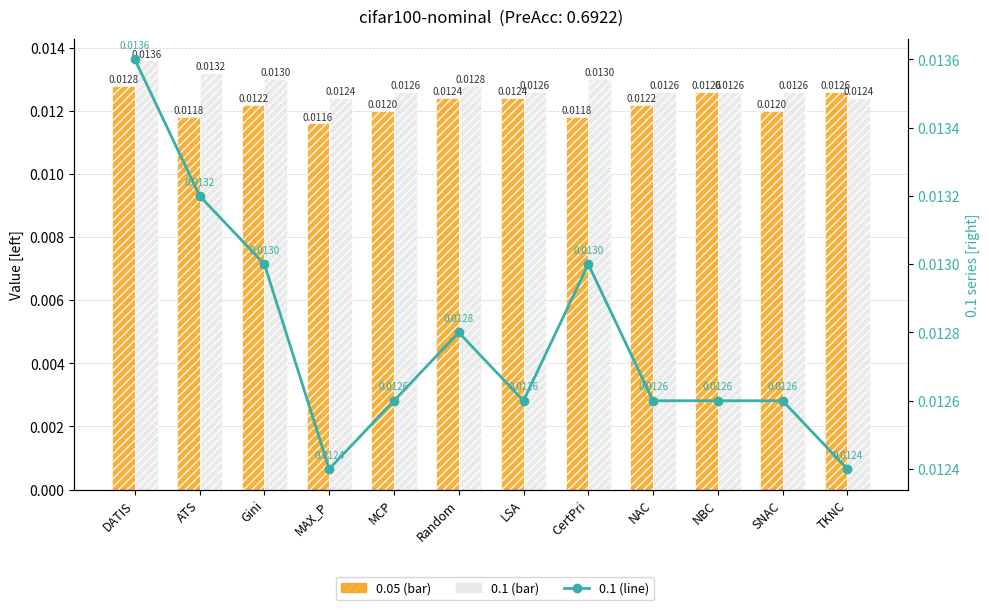

At which category does the chart reach its peak across all series?

DATIS